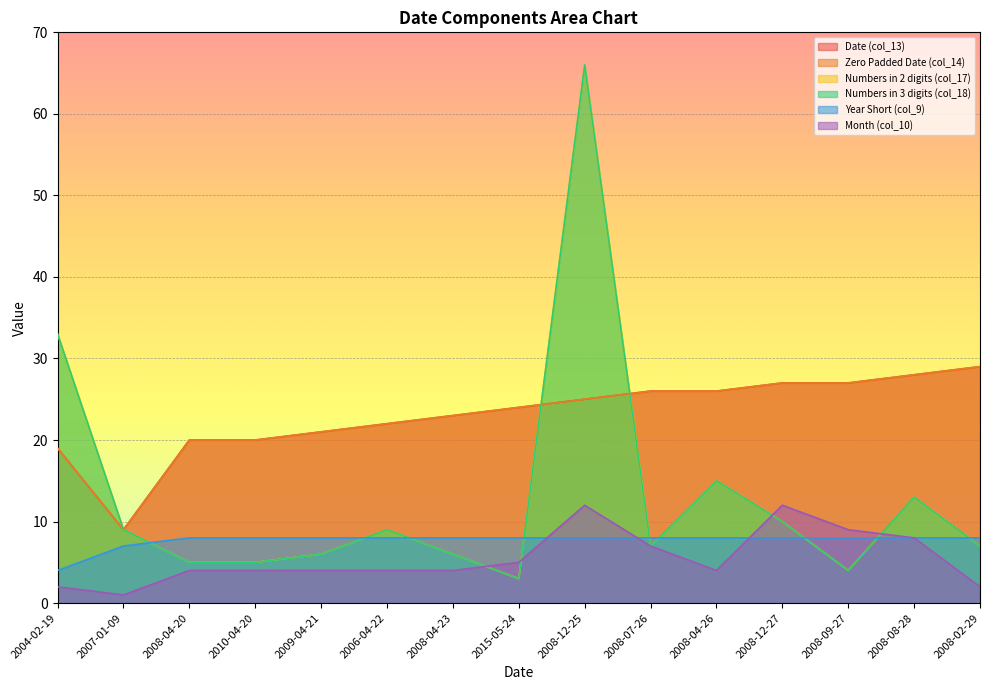

At which label is Numbers in 3 digits (col_18) closest to 34?

2004-02-19